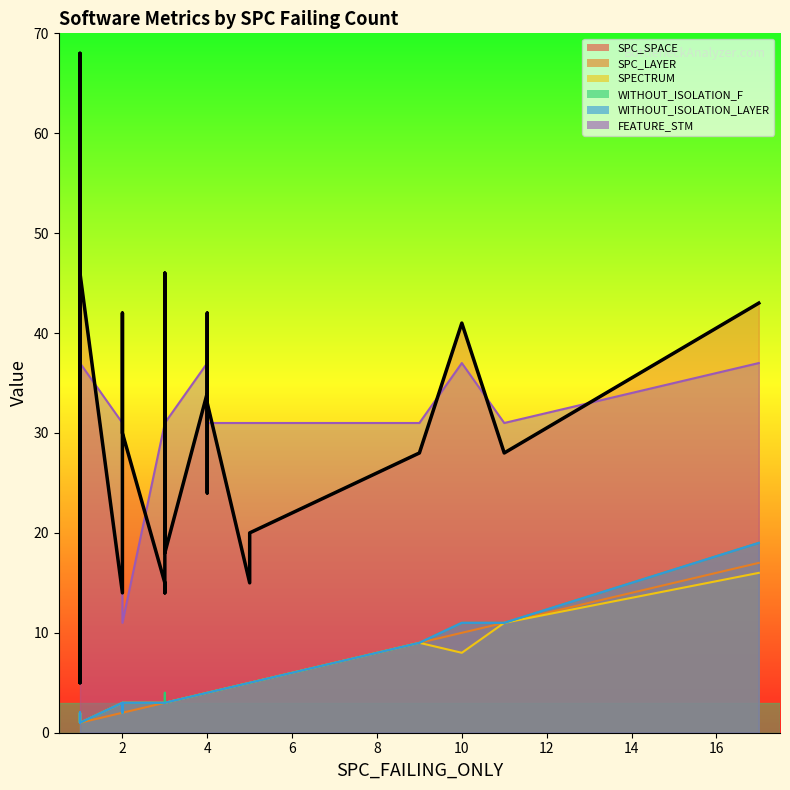

Which category has the lowest value across all series?

1